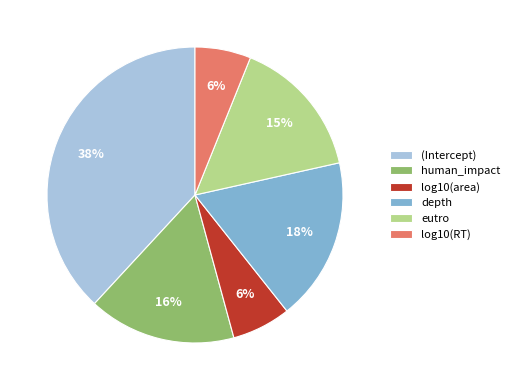

How many slices are in this pie chart?

6